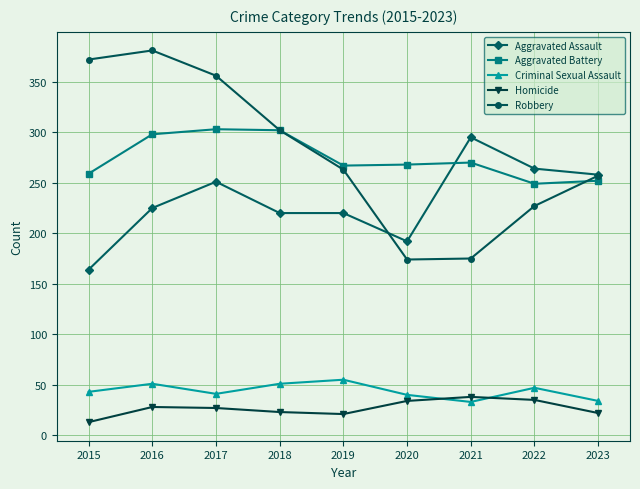

Does the chart display data point markers on the line(s)?

Yes